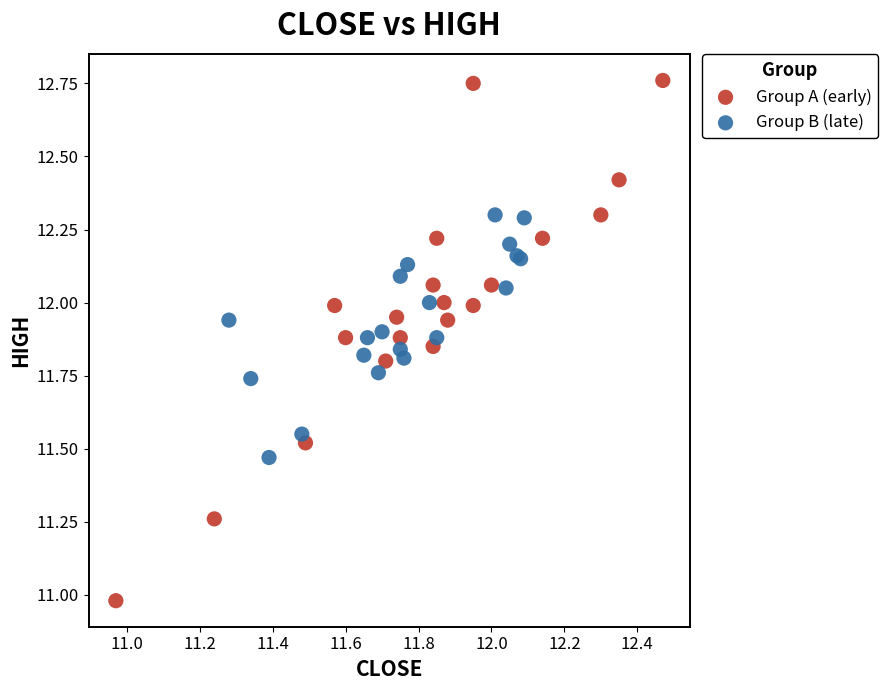

Which series reaches the maximum Y coordinate?

Group A (early)